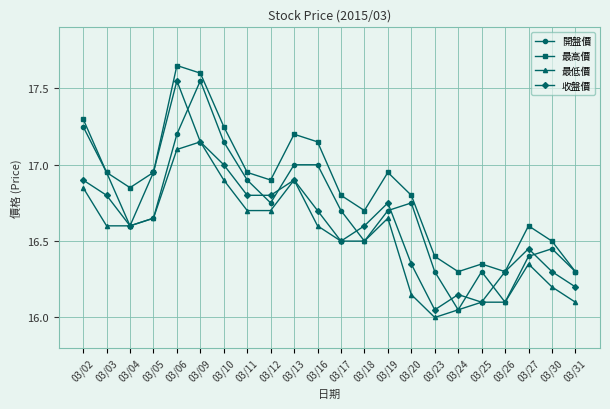

Is it true that 開盤價 equals 24.6 at 03/16?

False